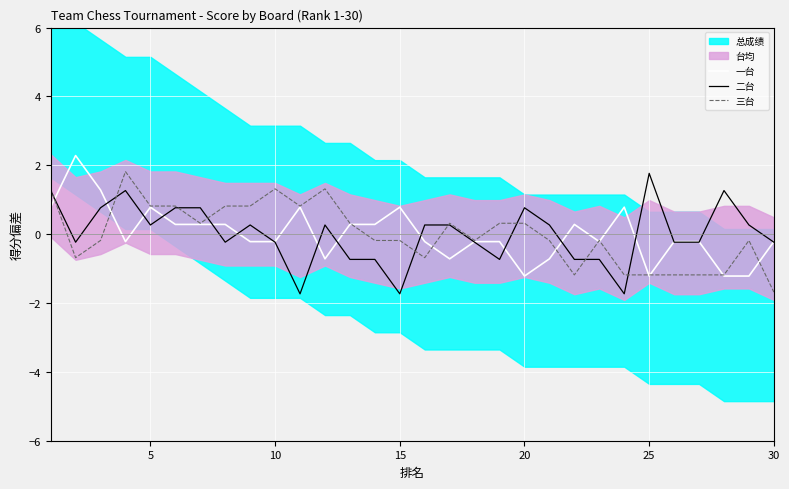

Reading left to right, transcribe all the data shown in this chart.

一台: 0.8	2.3	1.3	-0.2	0.8	0.3	0.3	0.3	-0.2	-0.2	0.8	-0.7	0.3	0.3	0.8	-0.2	-0.7	-0.2	-0.2	-1.2	-0.7	0.3	-0.2	0.8	-1.2	-0.2	-0.2	-1.2	-1.2	-0.2
二台: 1.3	-0.2	0.8	1.3	0.3	0.8	0.8	-0.2	0.3	-0.2	-1.7	0.3	-0.7	-0.7	-1.7	0.3	0.3	-0.2	-0.7	0.8	0.3	-0.7	-0.7	-1.7	1.8	-0.2	-0.2	1.3	0.3	-0.2
三台: 1.3	-0.7	-0.2	1.8	0.8	0.8	0.3	0.8	0.8	1.3	0.8	1.3	0.3	-0.2	-0.2	-0.7	0.3	-0.2	0.3	0.3	-0.2	-1.2	-0.2	-1.2	-1.2	-1.2	-1.2	-1.2	-0.2	-1.7